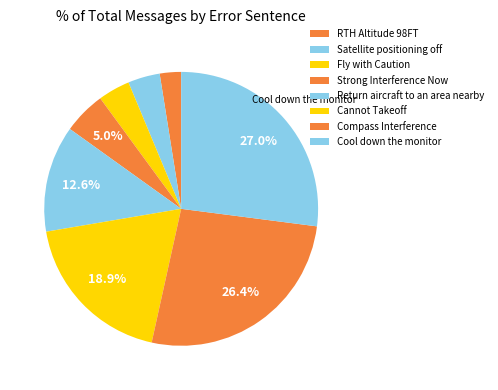

How many segments does this pie chart have?

8